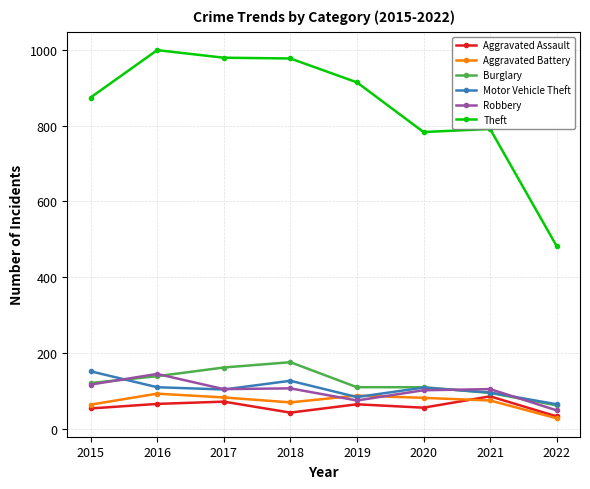

What is the total value across all series at 2018?

1500